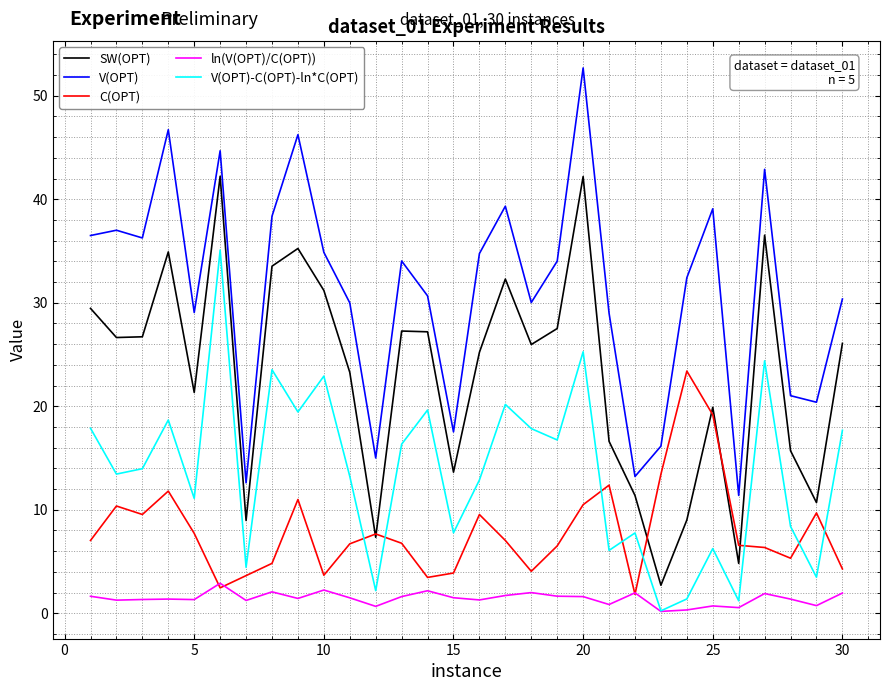

True or false: C(OPT) and V(OPT) cross at least once.

False